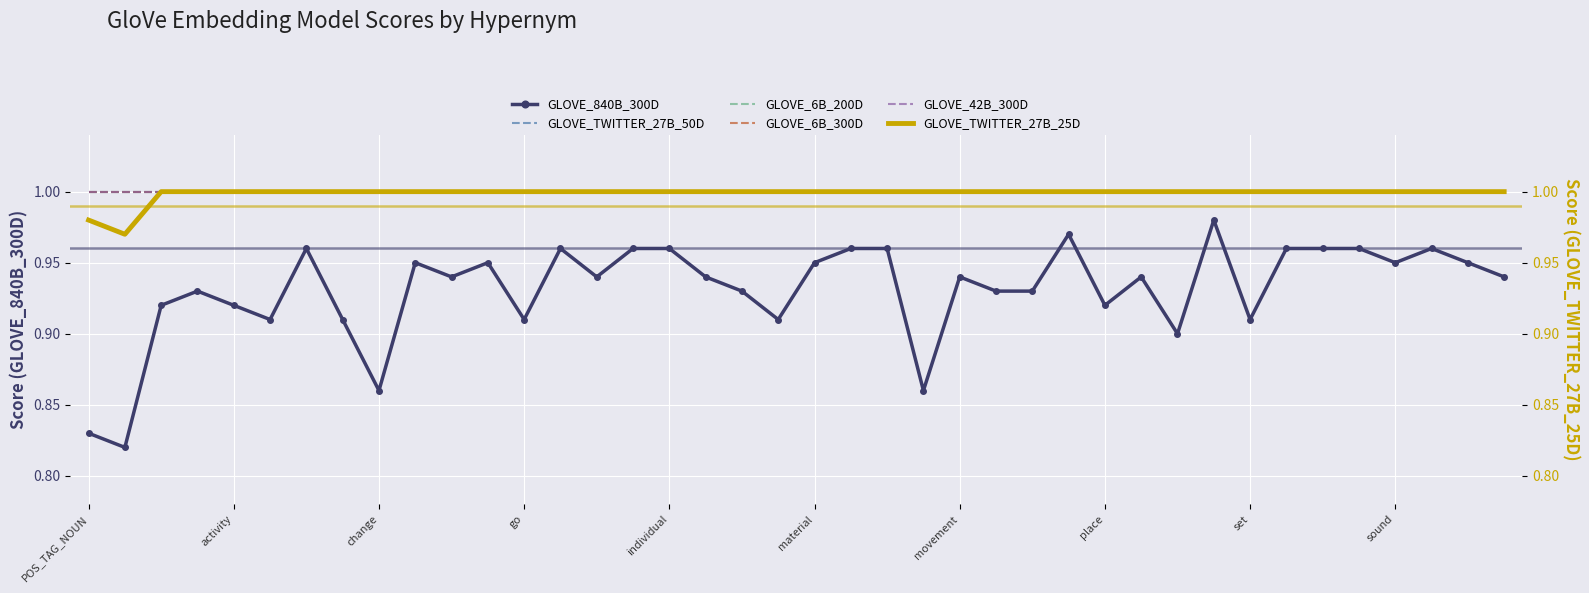

What is the sum of all GLOVE_6B_200D values?

40.0